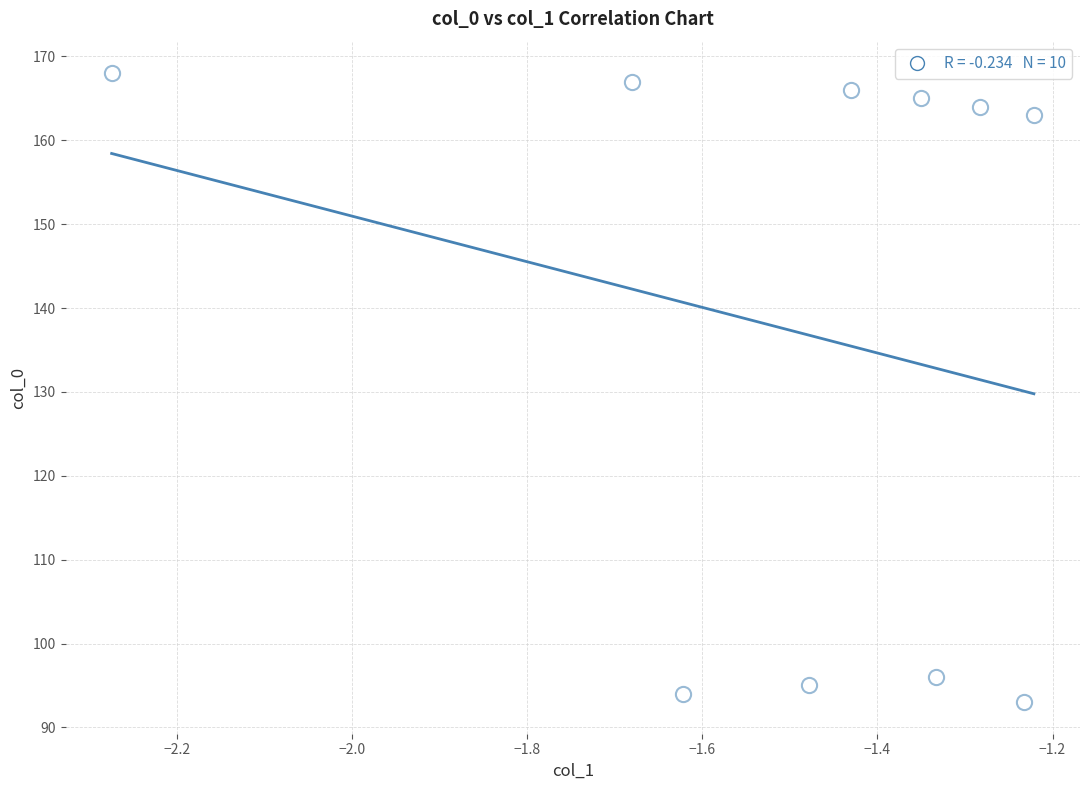

What Y value in the scatter plot is closest to 130?

163